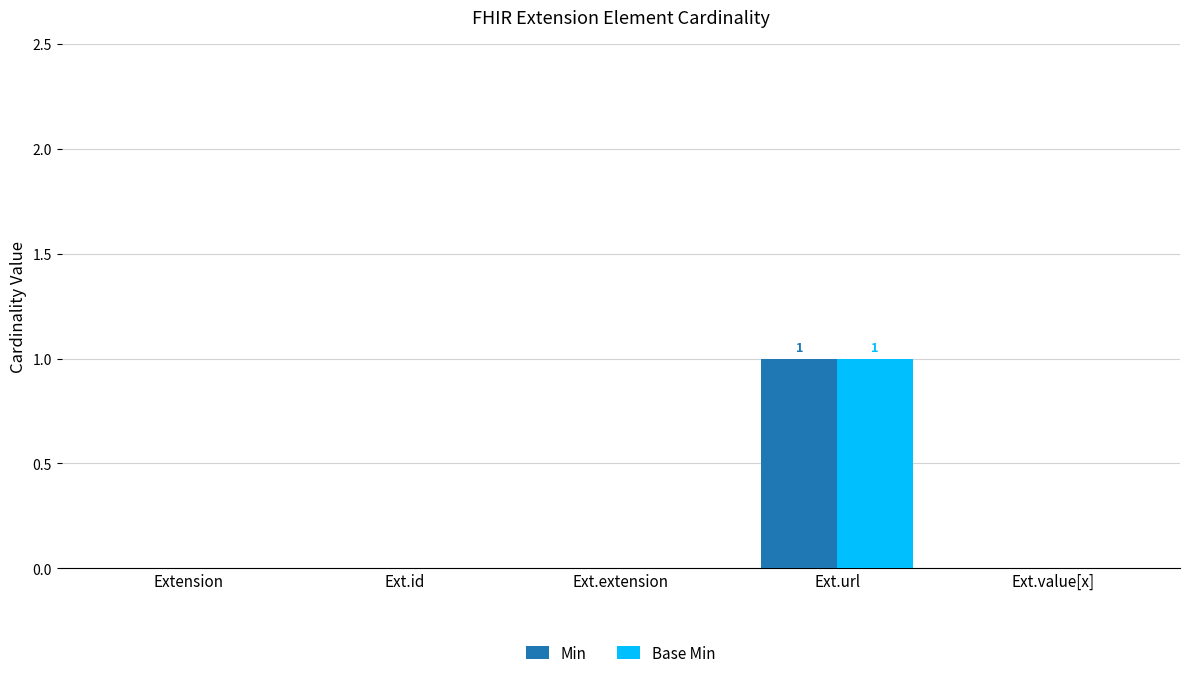

Is it true that Min equals 0 at Ext.url?

False